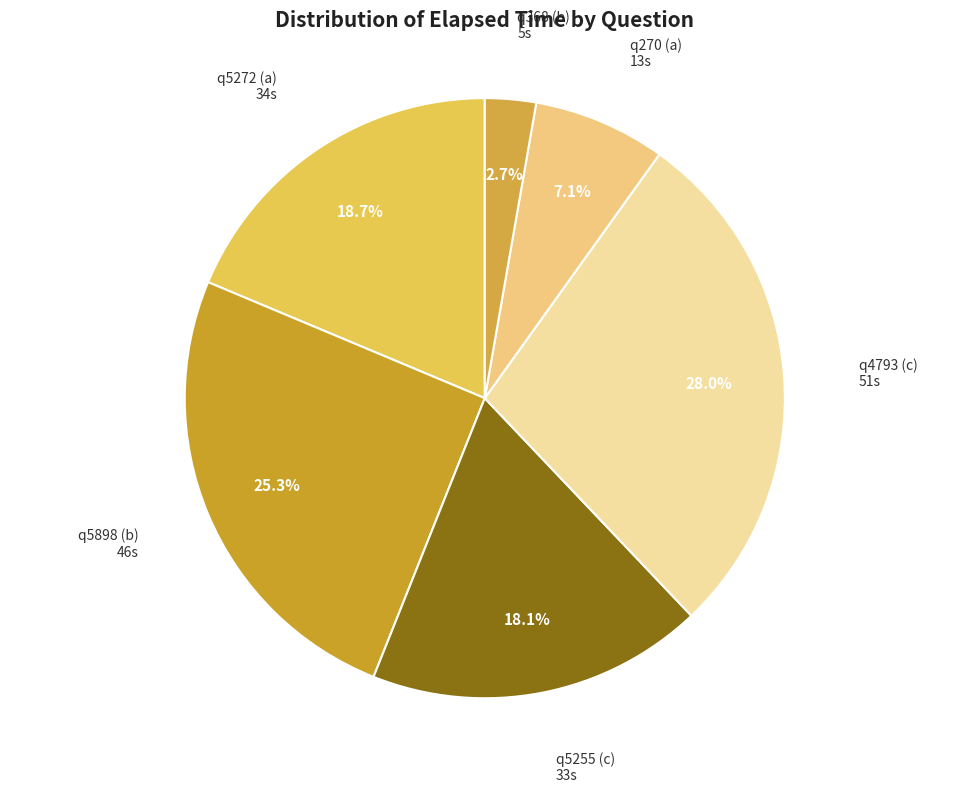

True or false: q5272 (a) accounts for 5% of the total.

False